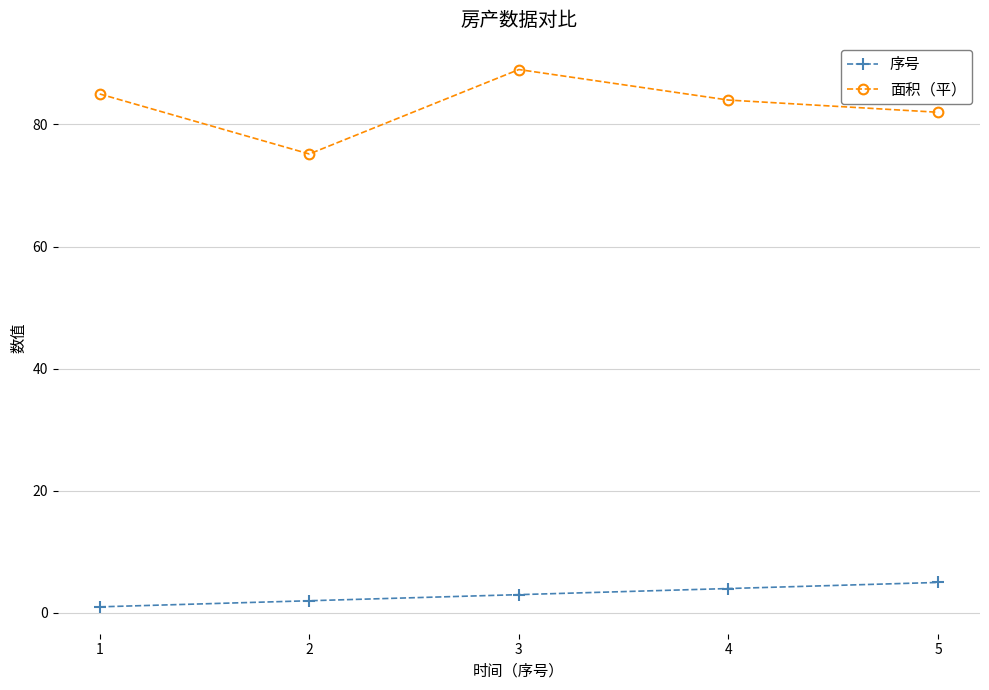

True or false: 序号 has a value of 5.0 at 5.

True